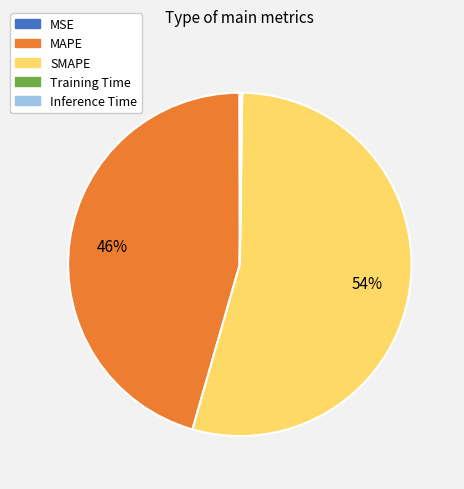

Is it true that MAPE is 46% of the pie?

True